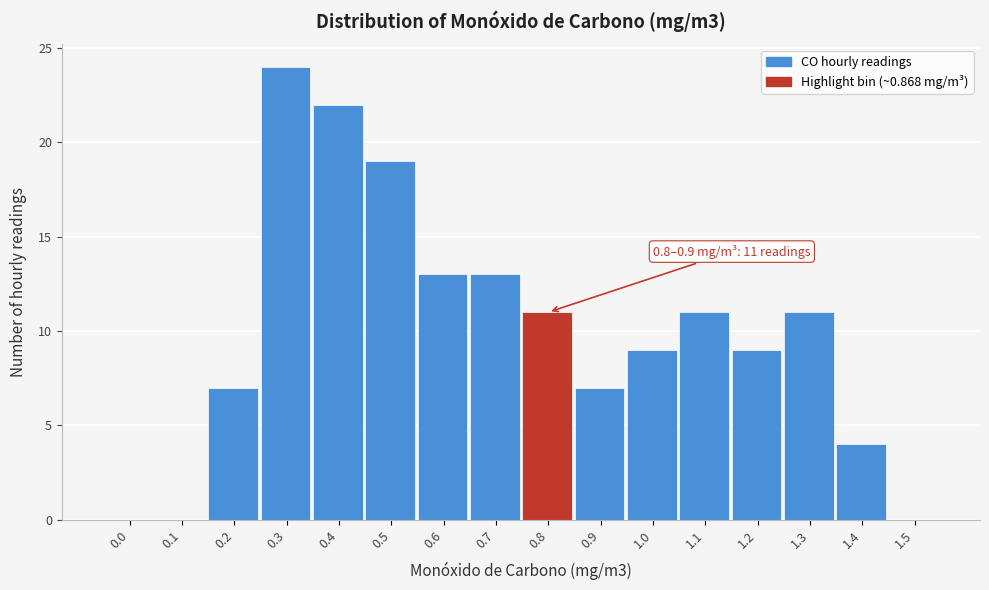

Reading left to right, list all the values displayed in this chart.

0.0=0	0.1=0	0.2=7	0.3=24	0.4=22	0.5=19	0.6=13	0.7=13	0.8=11	0.9=7	1.0=9	1.1=11	1.2=9	1.3=11	1.4=4	1.5=0